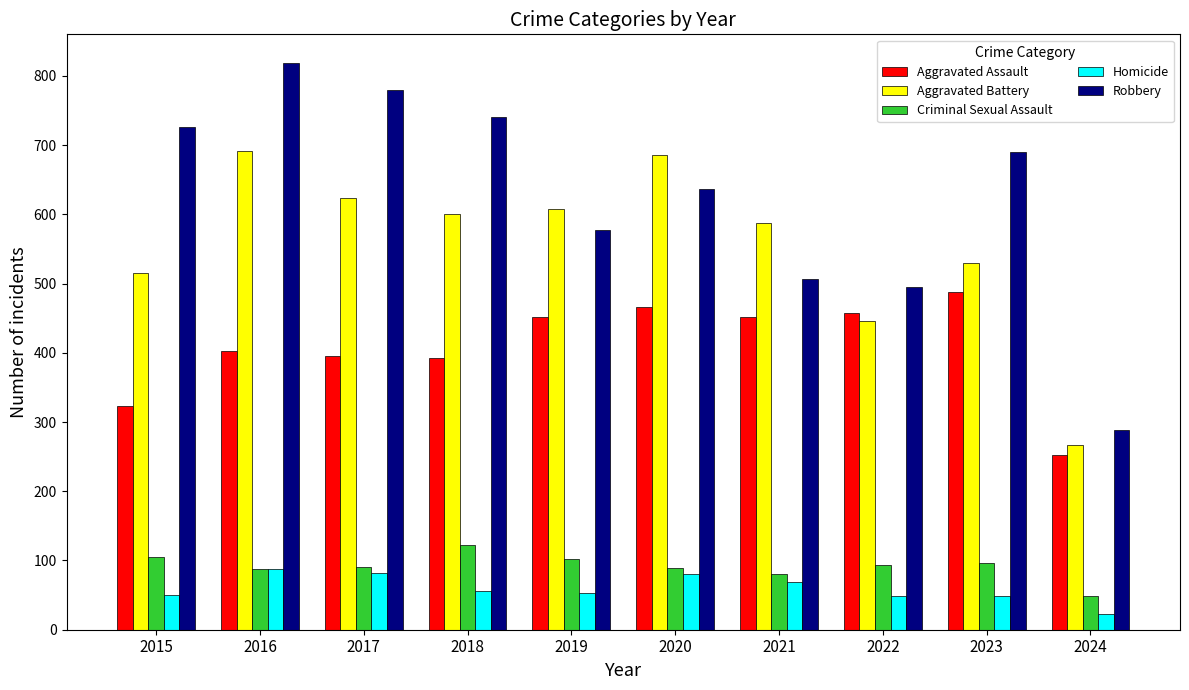

List the series in order of their peak value, lowest first.

Homicide, Criminal Sexual Assault, Aggravated Assault, Aggravated Battery, Robbery